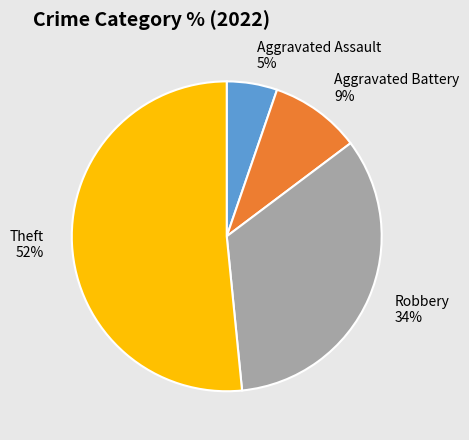

Combined, do Robbery and Aggravated Battery account for over 50%?

No